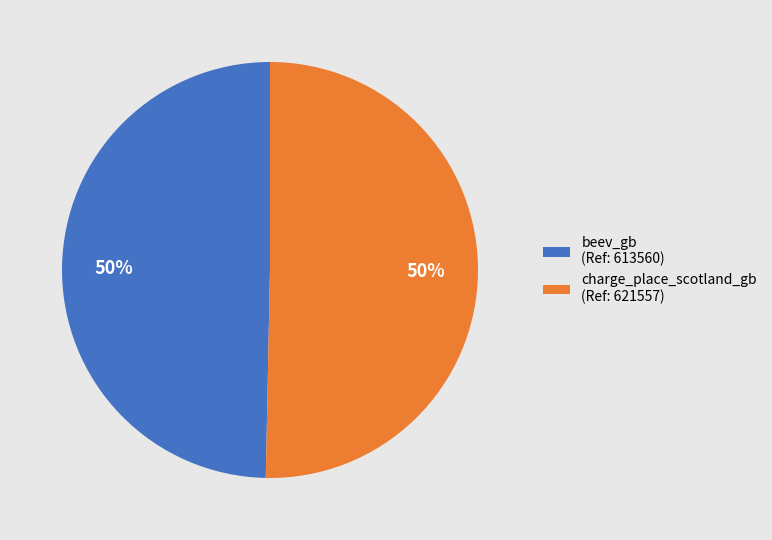

True or false: charge_place_scotland_gb accounts for 44% of the total.

False